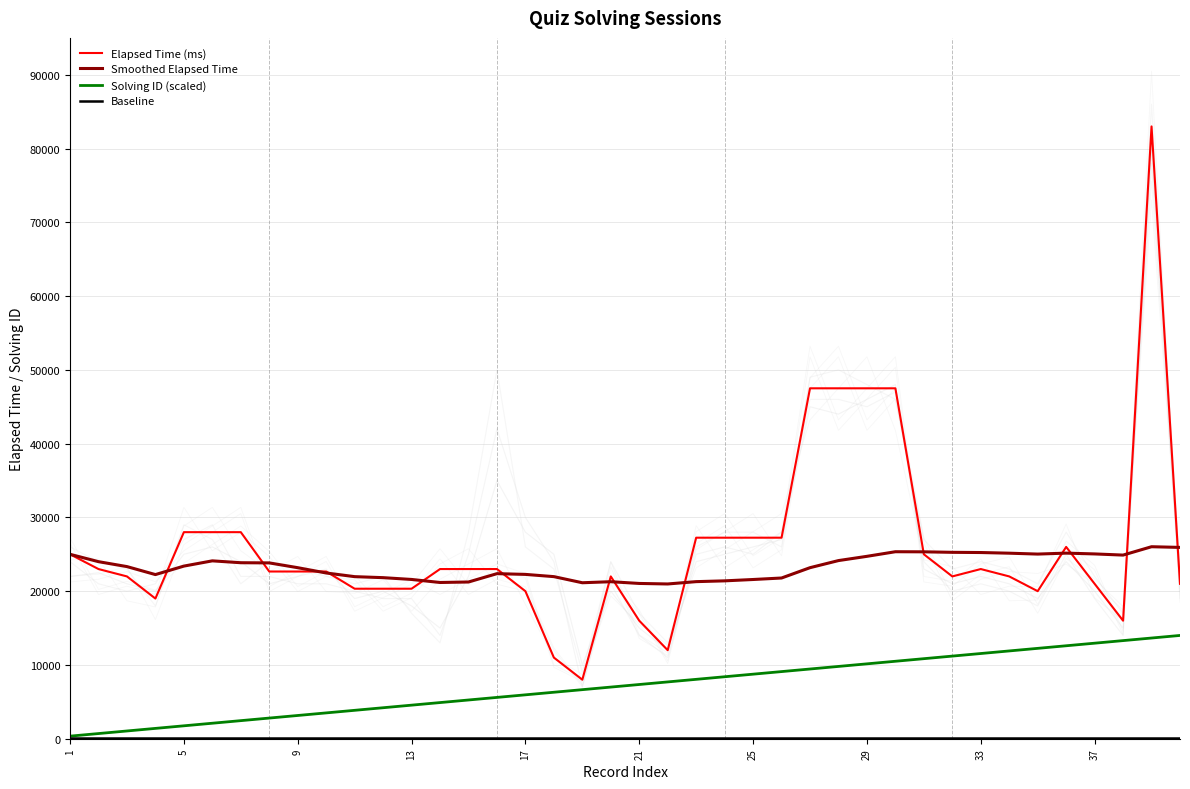

What is the minimum value for Smoothed Elapsed Time?

20977